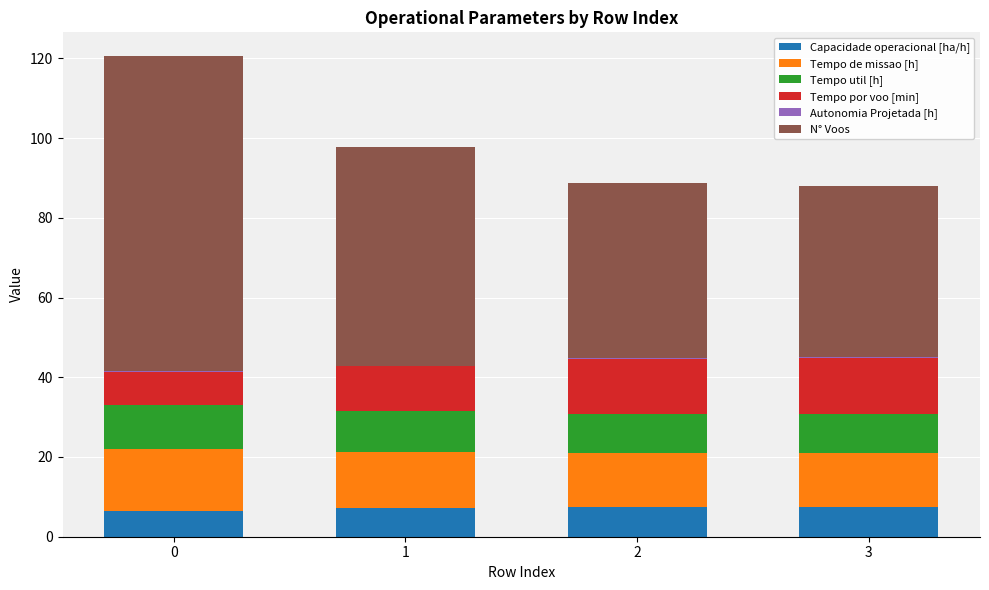

Which series has the largest total across all categories?

N° Voos